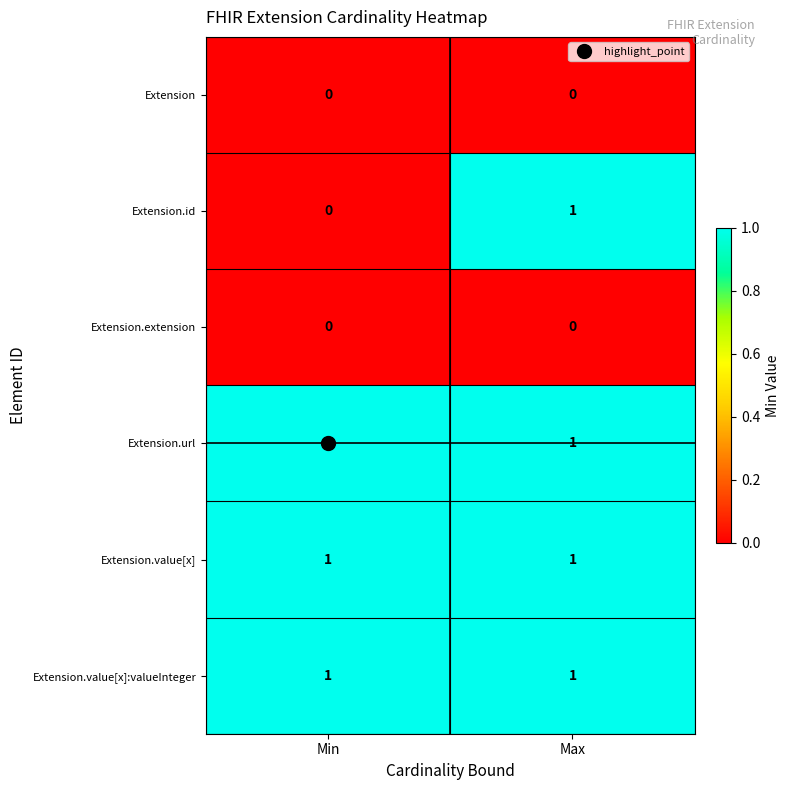

True or false: Extension.value[x] has a value of 0 at Max.

False